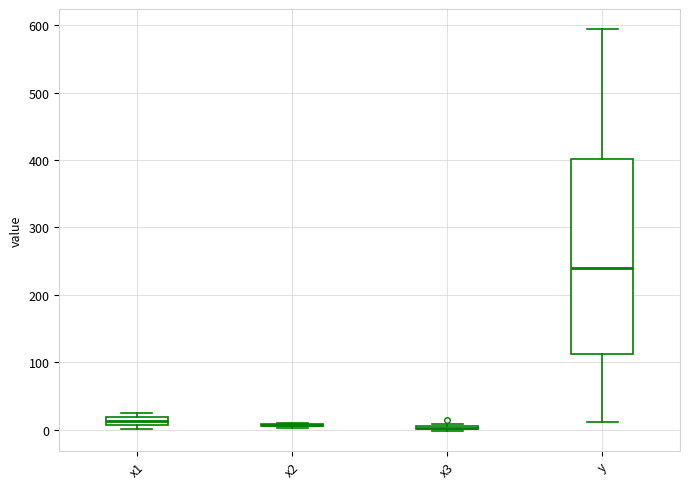

Comparing the boxes themselves (not the whiskers), which one is the tallest?

y